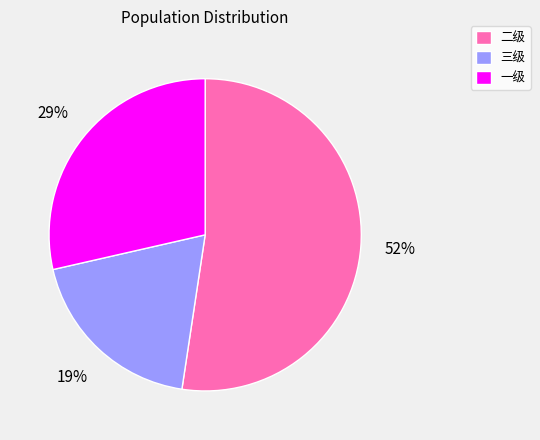

The 二级 slice represents 63% of the pie. True or false?

False